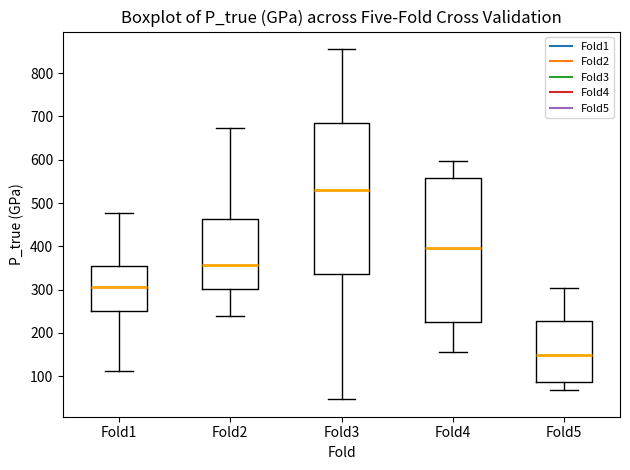

Reading left to right, transcribe this box plot: for each box, give where its median line is, the range the box spans, and where its two whiskers end, as read against the y-axis. The values are not printed on the chart, so give them approximately, as read against the axis.

Fold1: median 310, box 250 to 350, whiskers 110 to 480
Fold2: median 360, box 300 to 460, whiskers 240 to 670
Fold3: median 530, box 340 to 680, whiskers 50 to 860
Fold4: median 400, box 220 to 560, whiskers 160 to 600
Fold5: median 150, box 90 to 230, whiskers 70 to 300